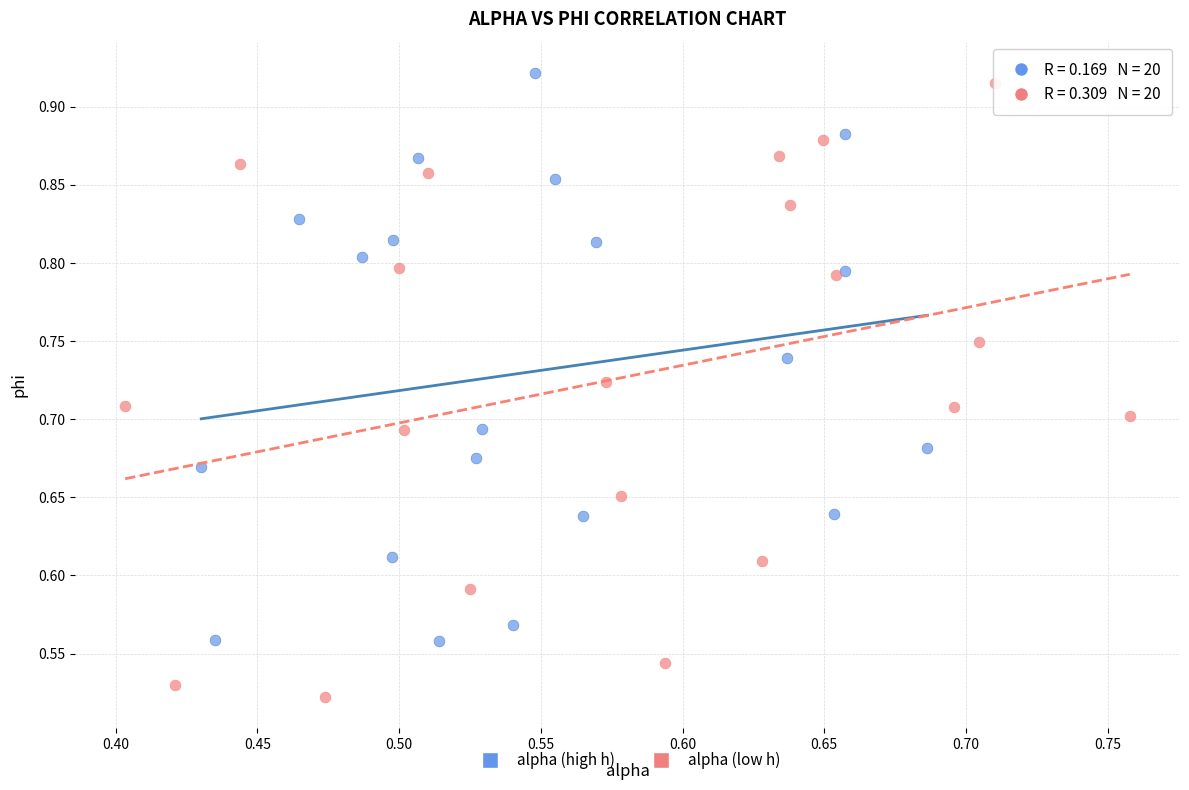

Which series has the widest spread of Y values?

alpha (low h)